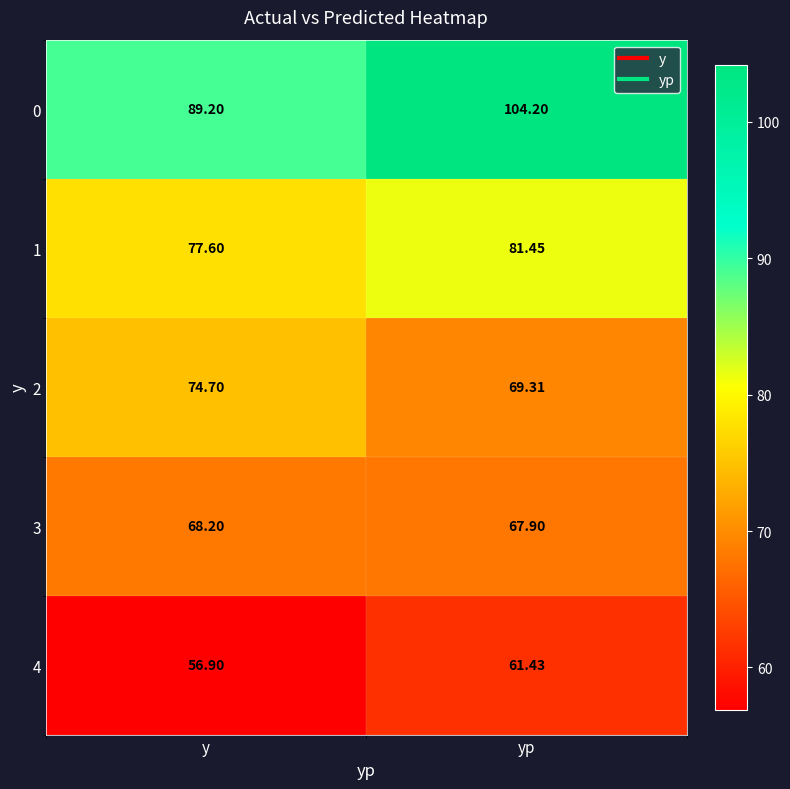

At which category does the chart reach its peak across all series?

yp